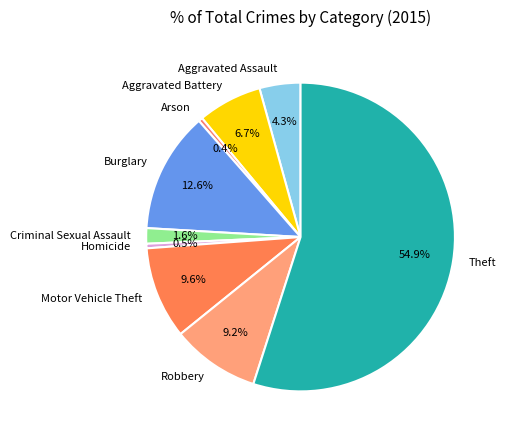

How many slices are in this pie chart?

9